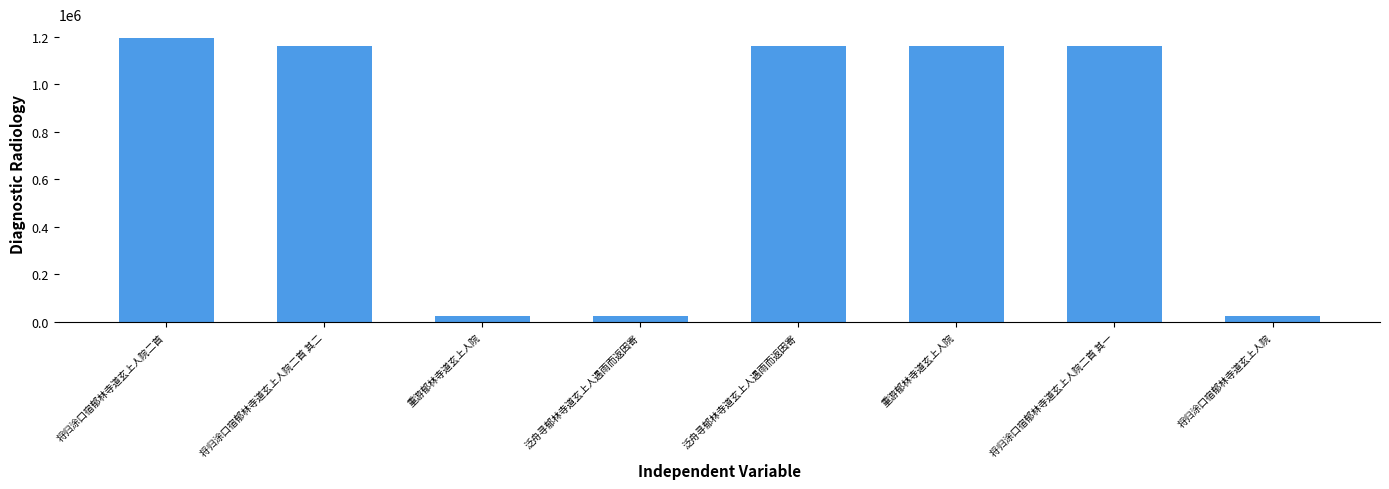

Rank the categories by value from lowest to highest.

重游郁林寺道玄上人院, 将归涂口宿郁林寺道玄上人院, 泛舟寻郁林寺道玄上人遇雨而返因寄, 泛舟寻郁林寺道玄上人遇雨而返因寄, 将归涂口宿郁林寺道玄上人院二首 其一, 将归涂口宿郁林寺道玄上人院二首 其二, 重游郁林寺道玄上人院, 将归涂口宿郁林寺道玄上人院二首